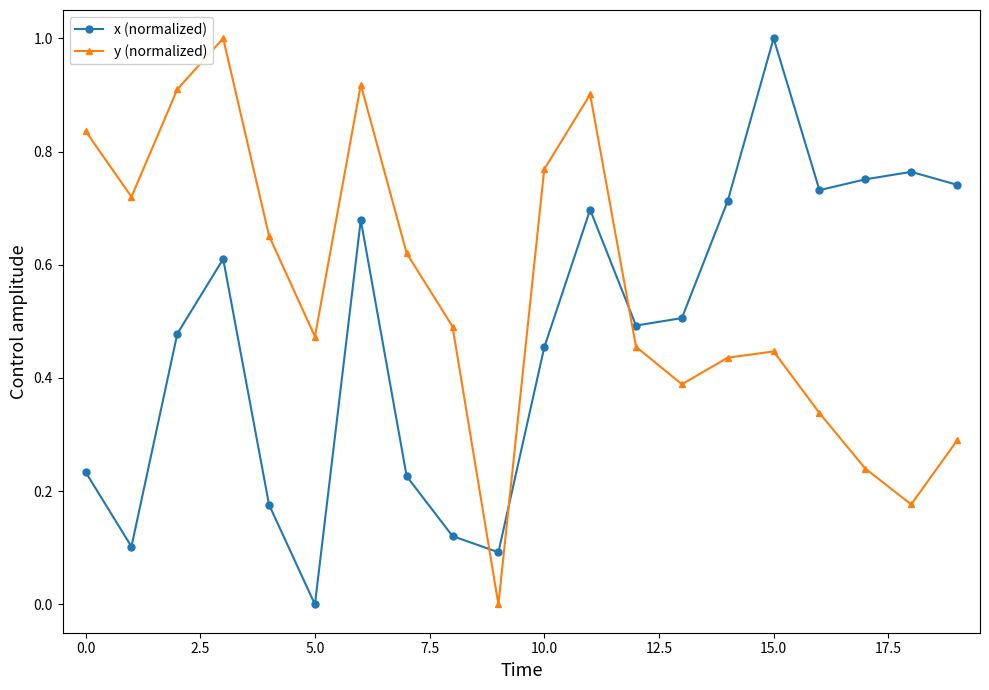

How many lines are shown in the chart?

2